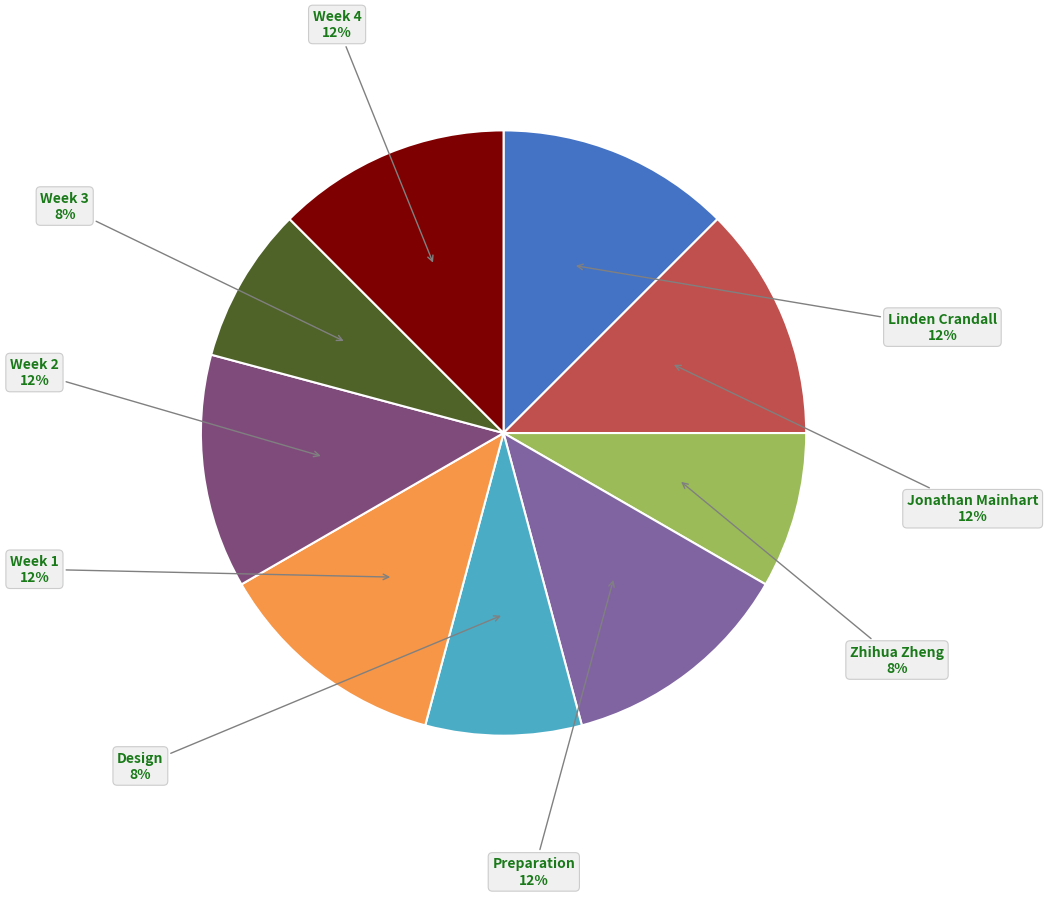

To the nearest percent, what is the average slice percentage?

11%